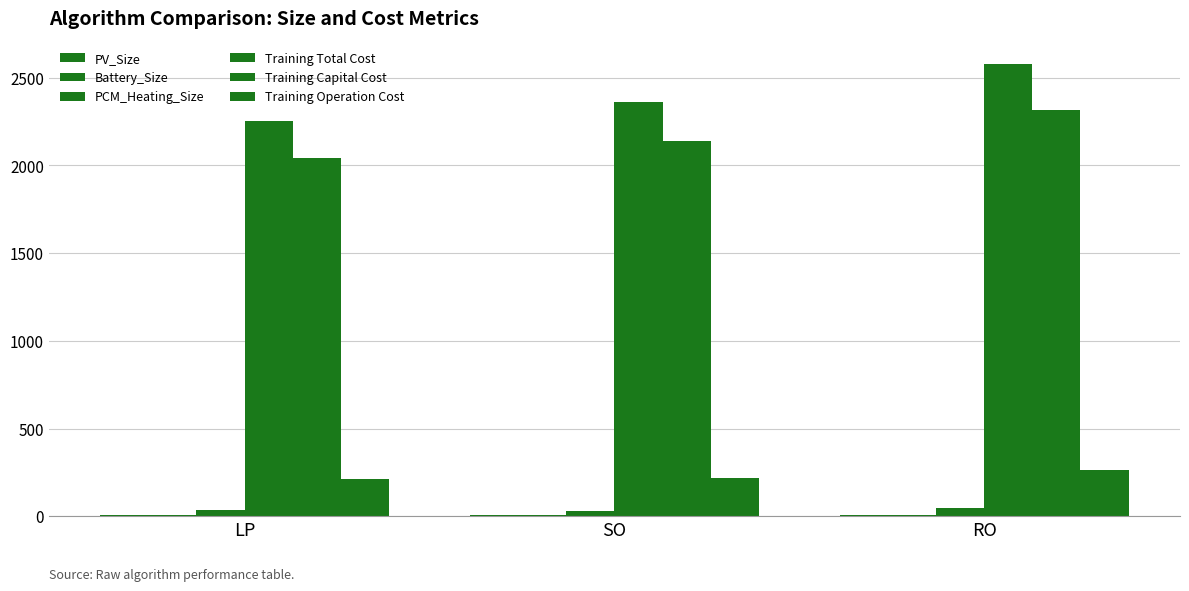

The value of Training Capital Cost at LP is 2044.4. True or false?

True